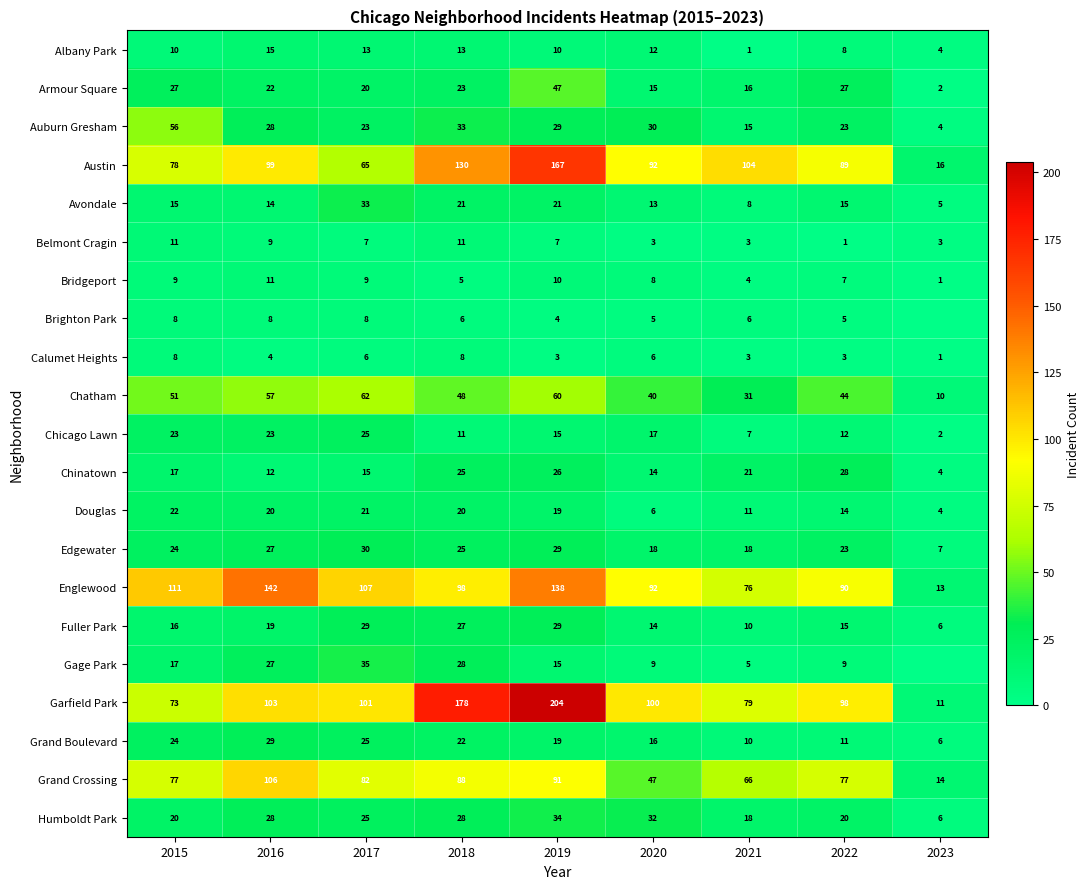

Between 2015 and 2021, which series saw the biggest shift?

Auburn Gresham